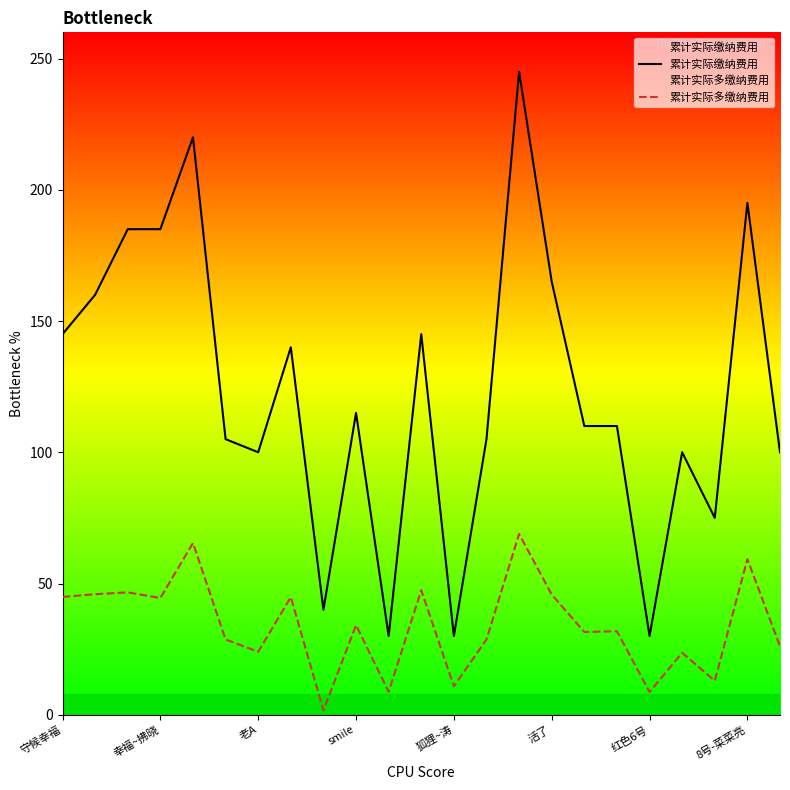

At which label does 累计实际多缴纳费用 reach its peak?

14